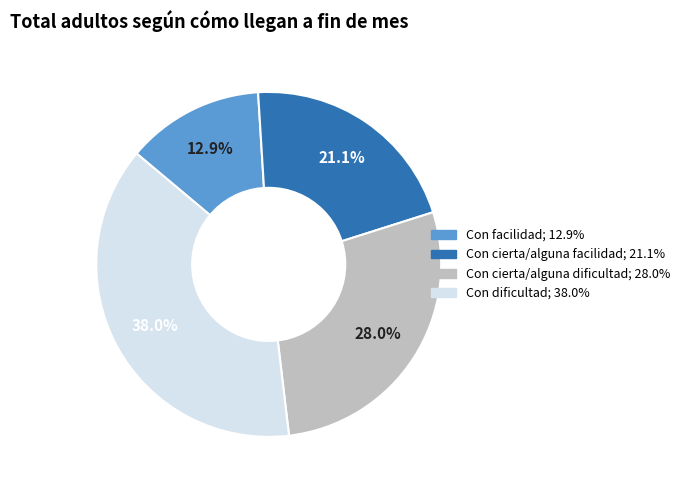

How many segments does this pie chart have?

4